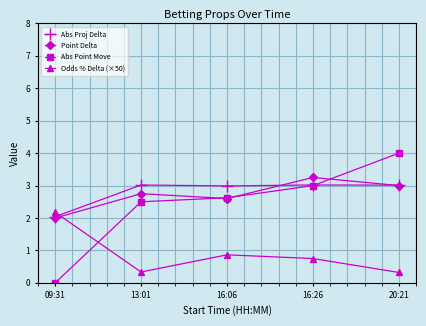

What are all the series names shown in the legend?

Abs Proj Delta, Point Delta, Abs Point Move, Odds % Delta (×50)